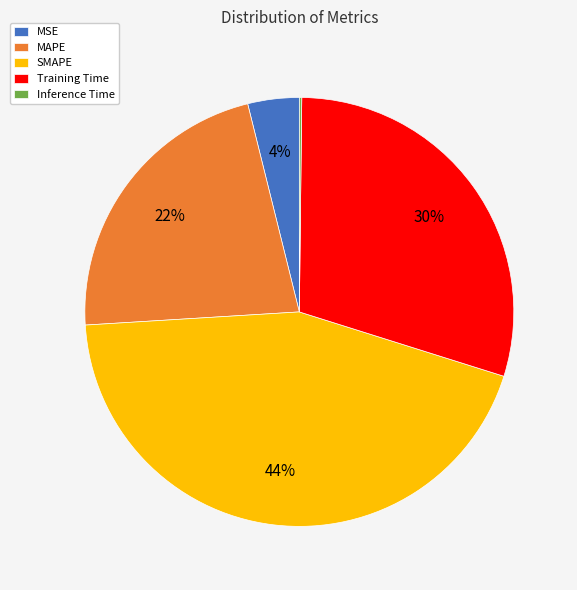

The SMAPE slice represents 59% of the pie. True or false?

False